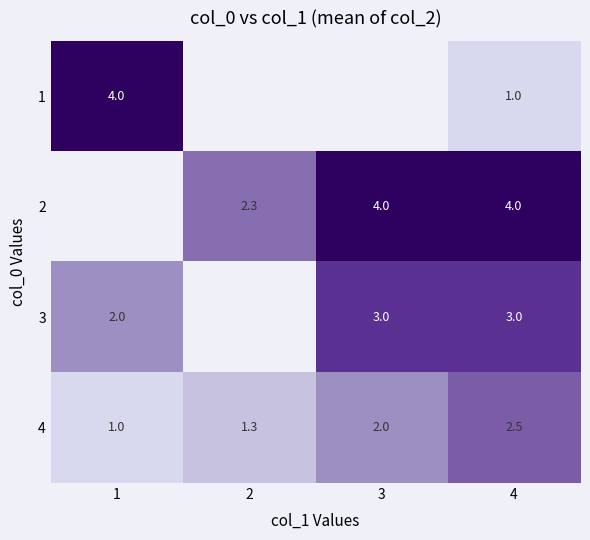

Rank the categories by 4 value from highest to lowest.

4, 3, 2, 1